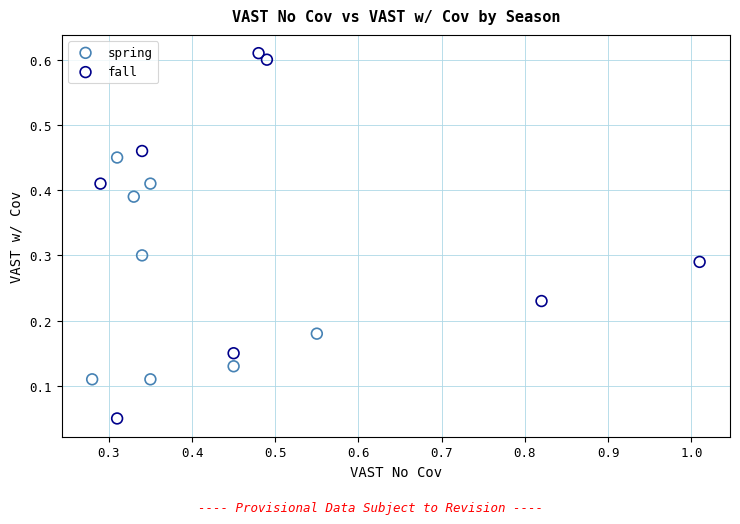

Which series contains the highest Y value?

fall